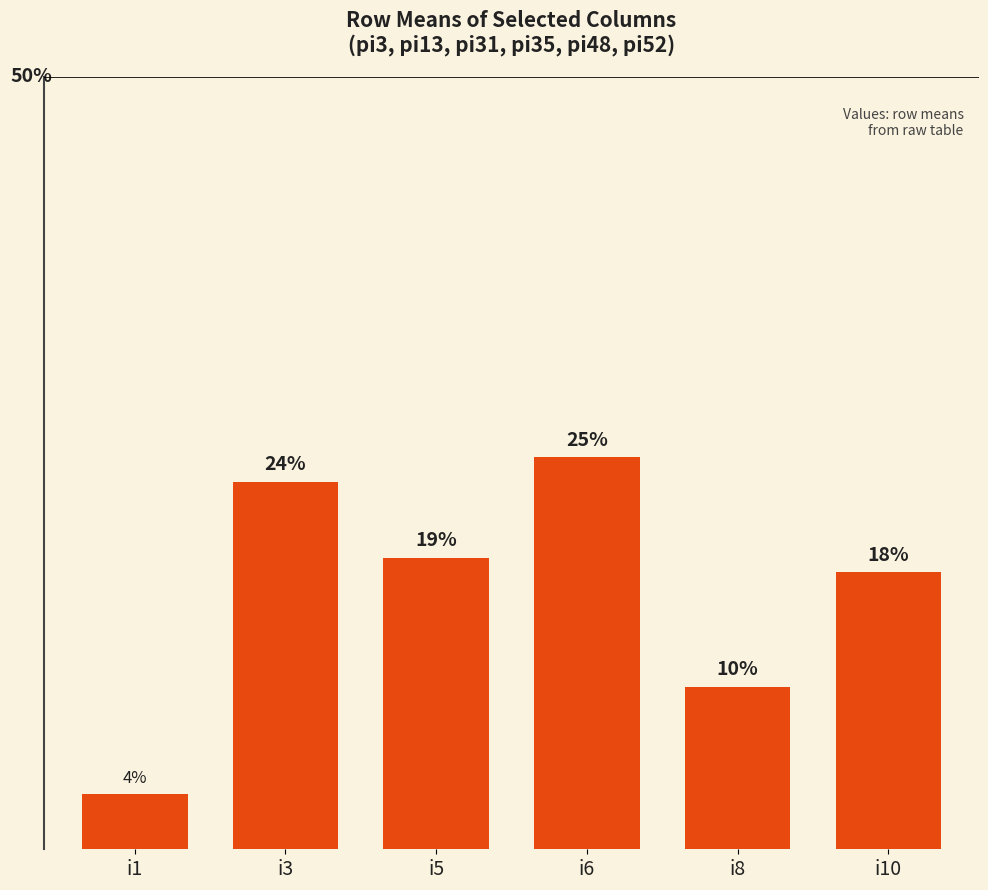

What is the sum of all values?

1.0